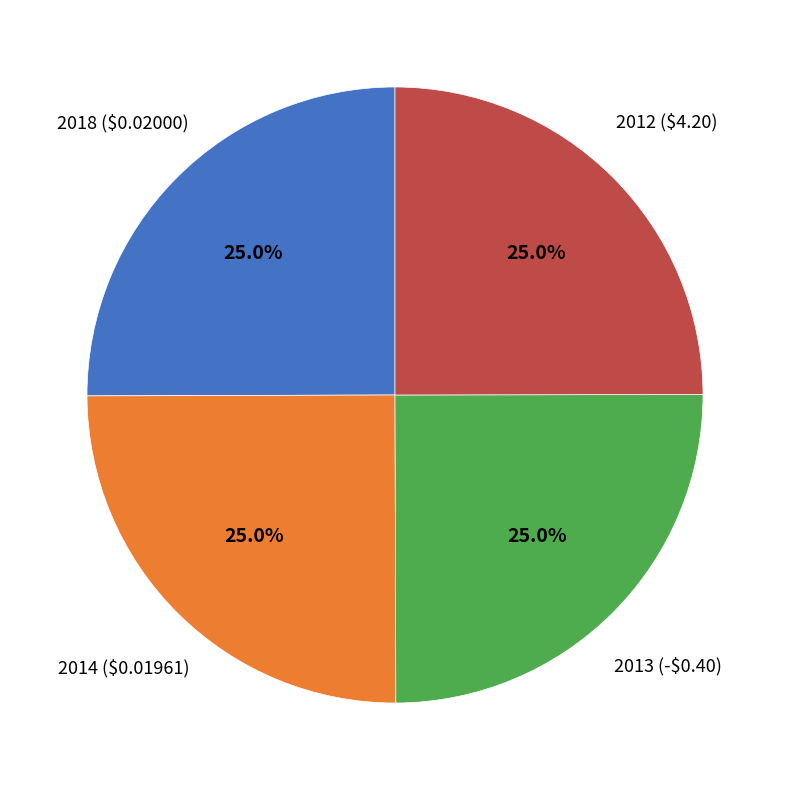

Is there a majority slice in this chart?

No